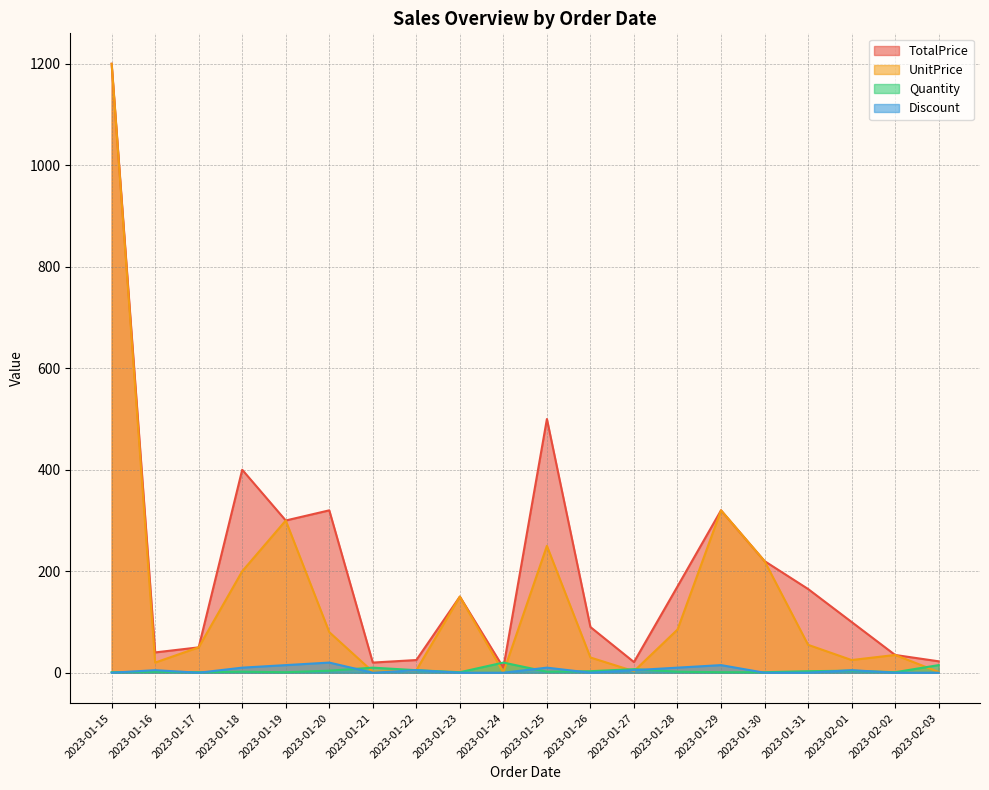

At which label does TotalPrice reach its peak?

2023-01-15